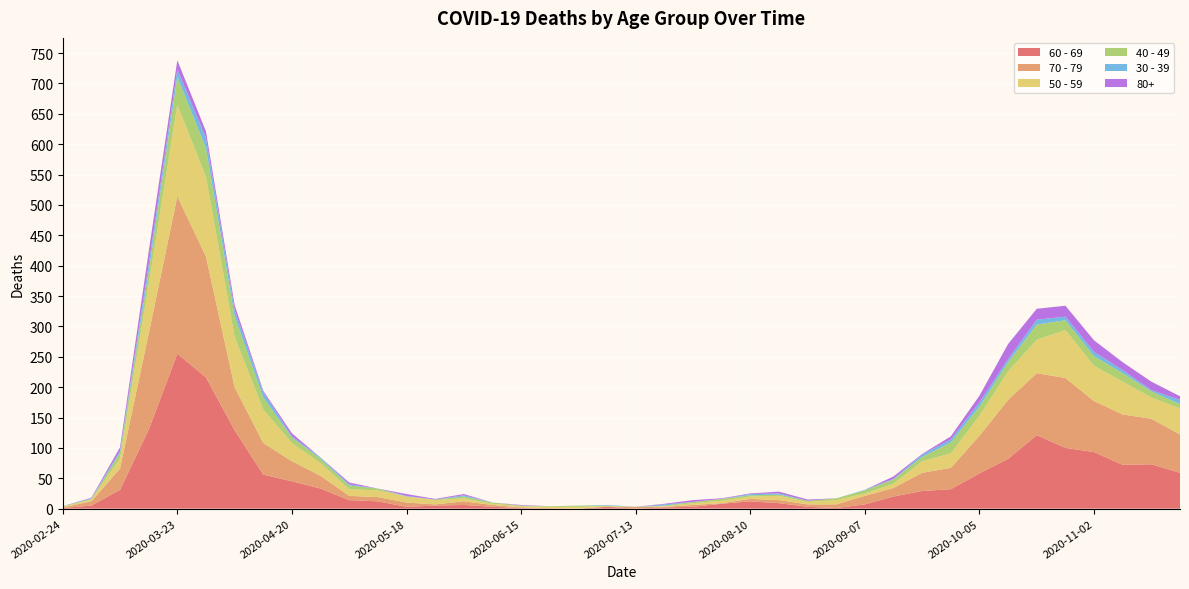

Reading left to right, extract all data points from this chart.

60 - 69: 1	5	31	130	255	216	129	56	45	33	14	12	3	5	6	3	1	0	0	3	0	2	3	8	12	9	3	1	7	20	29	32	58	82	121	100	93	72	73	59
70 - 79: 1	7	35	158	259	199	71	52	33	21	7	7	7	2	6	3	1	1	0	0	3	1	3	1	4	5	4	6	14	14	30	35	62	97	102	115	84	83	75	63
50 - 59: 1	3	17	81	151	131	83	55	30	21	11	11	10	7	5	2	2	2	3	1	0	1	3	4	4	7	4	7	4	7	19	24	33	47	55	79	58	54	35	43
40 - 49: 1	1	9	21	46	47	34	20	9	7	6	3	0	1	3	2	1	1	2	1	0	1	2	3	2	2	2	3	5	7	7	18	15	15	25	16	16	14	10	7
30 - 39: 0	1	3	12	12	17	10	9	2	2	2	0	1	0	2	0	0	0	0	1	0	2	0	0	2	2	0	0	1	1	4	5	7	5	8	6	7	5	2	7
80+: 0	1	6	21	15	11	8	2	5	0	3	0	3	1	2	0	1	0	0	0	0	1	3	1	1	3	2	0	0	4	1	5	11	25	18	18	19	13	14	6